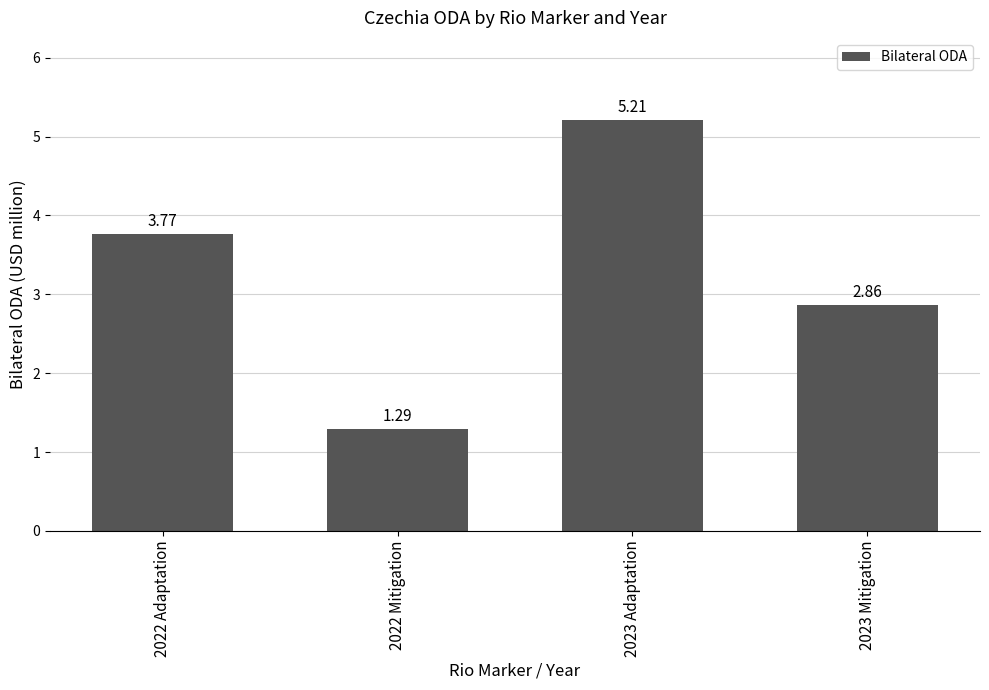

Which has a higher value, 2022 Adaptation or 2023 Mitigation?

2022 Adaptation